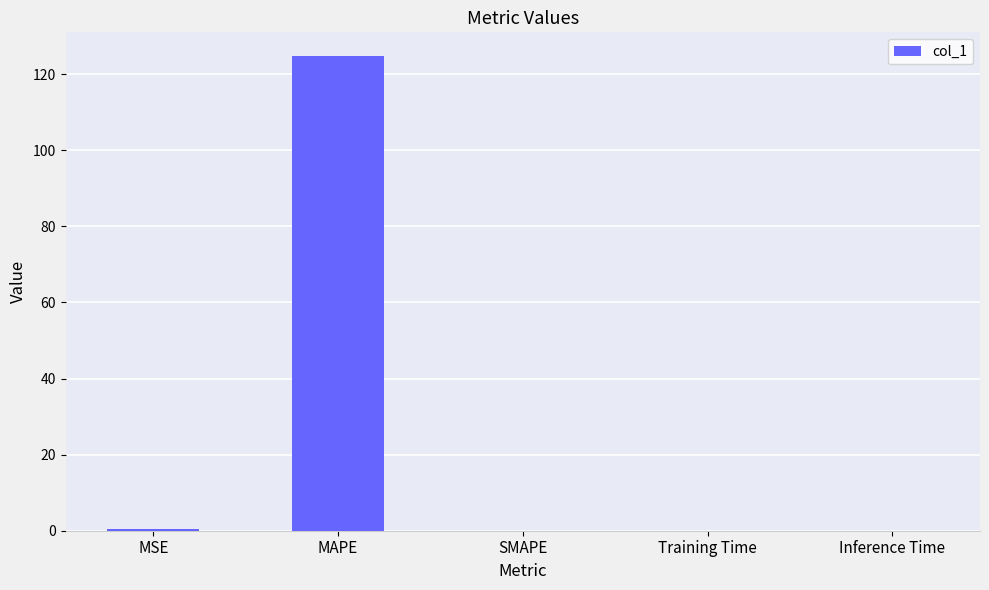

Which label corresponds to the largest value in the chart?

MAPE